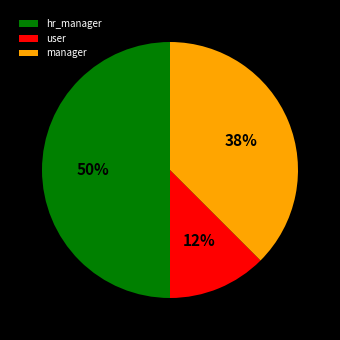

Which slice is the largest?

hr_manager